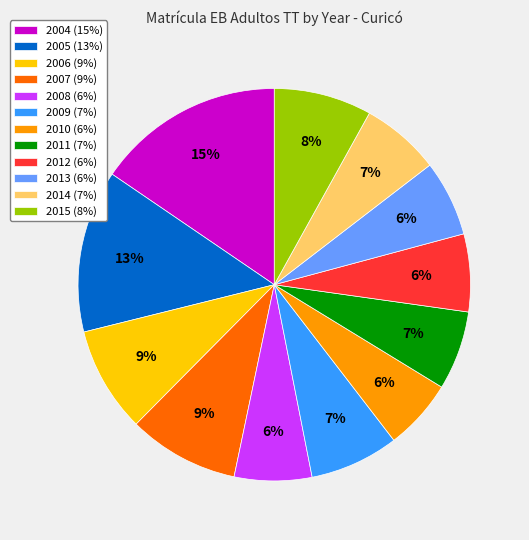

To the nearest percent, what portion does 2005 represent?

13%